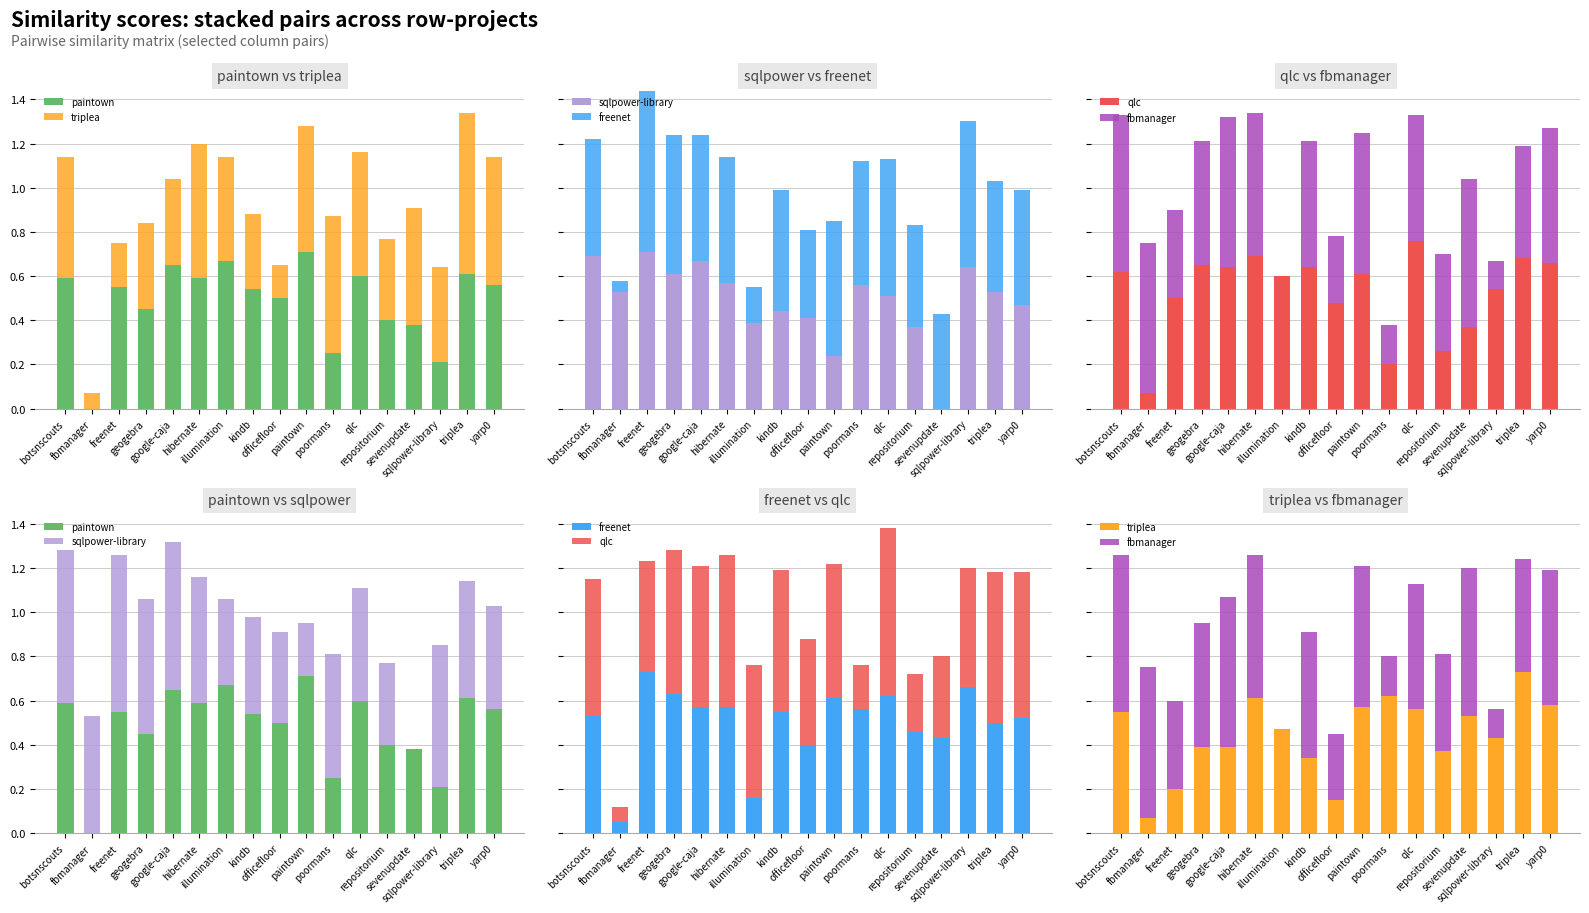

What is the average value of the qlc series?

0.5